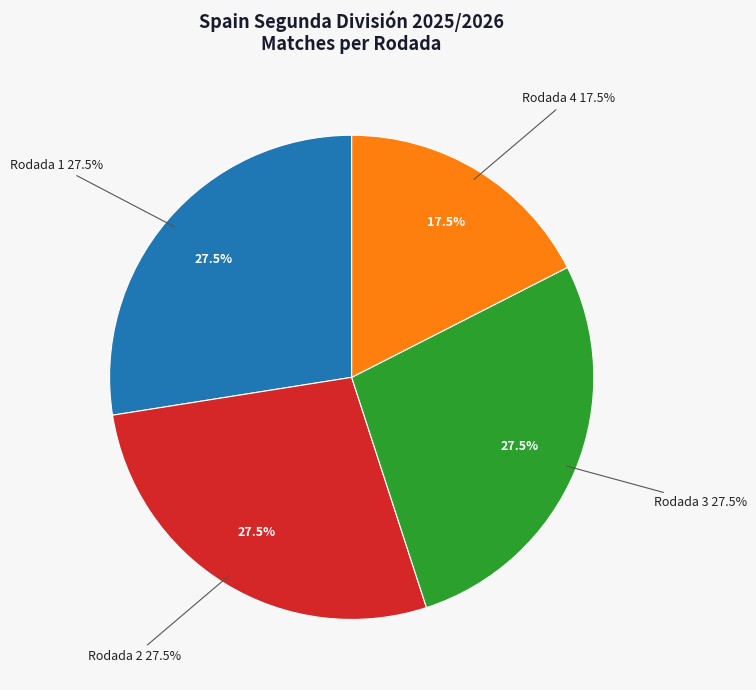

Rank the categories by value from lowest to highest.

Rodada 4, Rodada 1, Rodada 2, Rodada 3